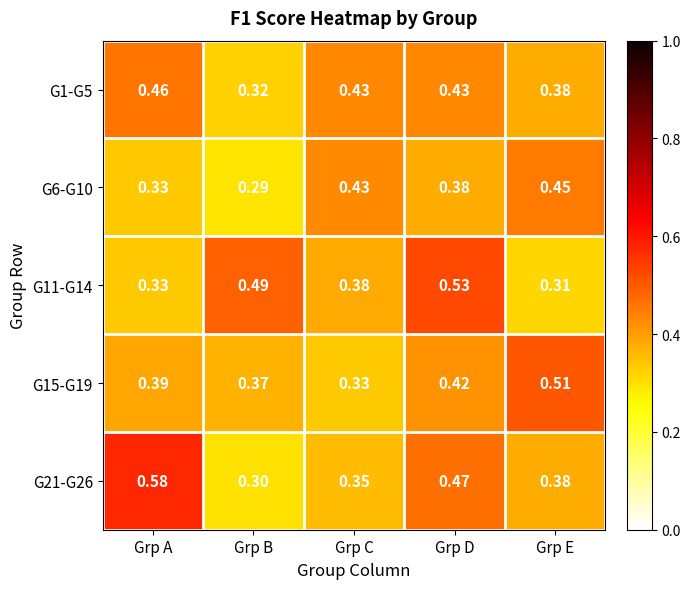

Which label corresponds to the smallest value in the chart?

Grp B